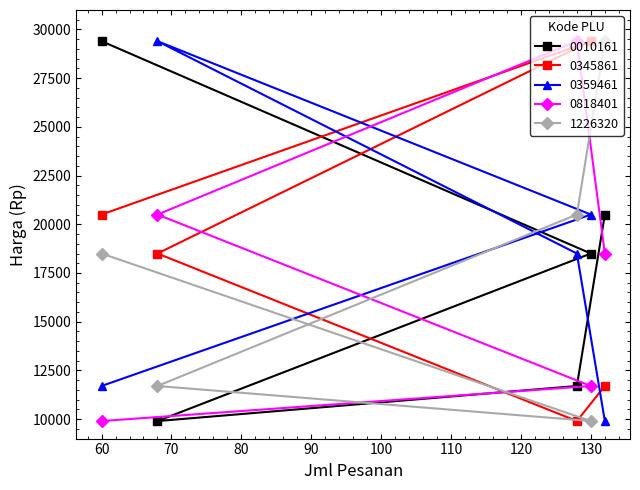

At how many categories does at least one series exceed 13986?

5